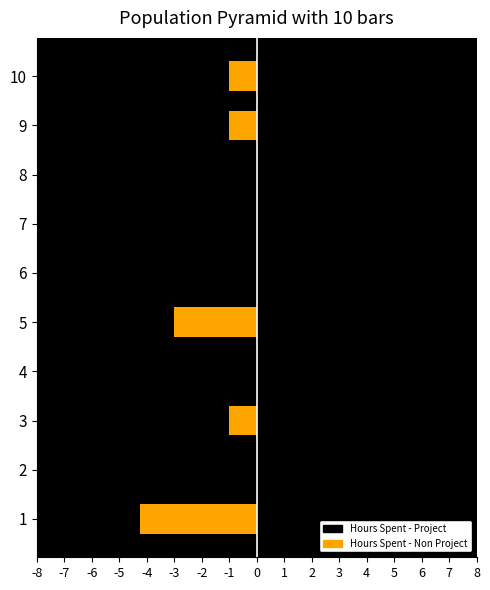

How many data points in Hours Spent - Project are less than 5?

5